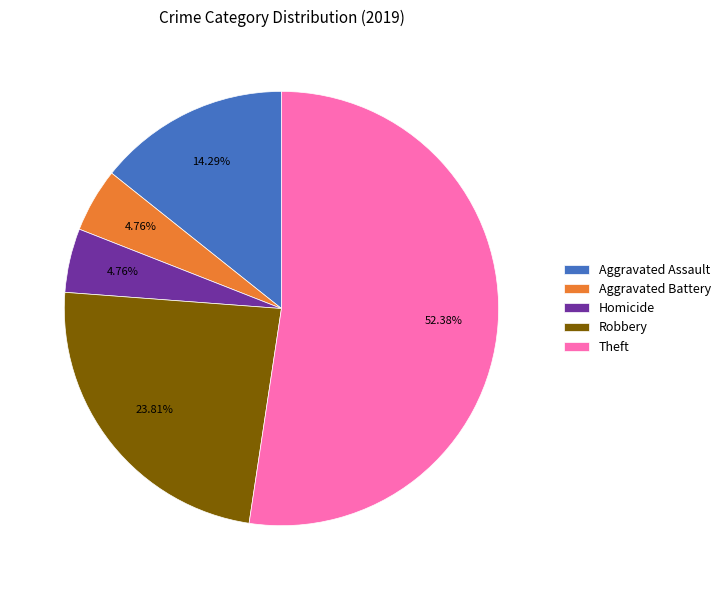

Combined, do Robbery and Theft account for over 50%?

Yes